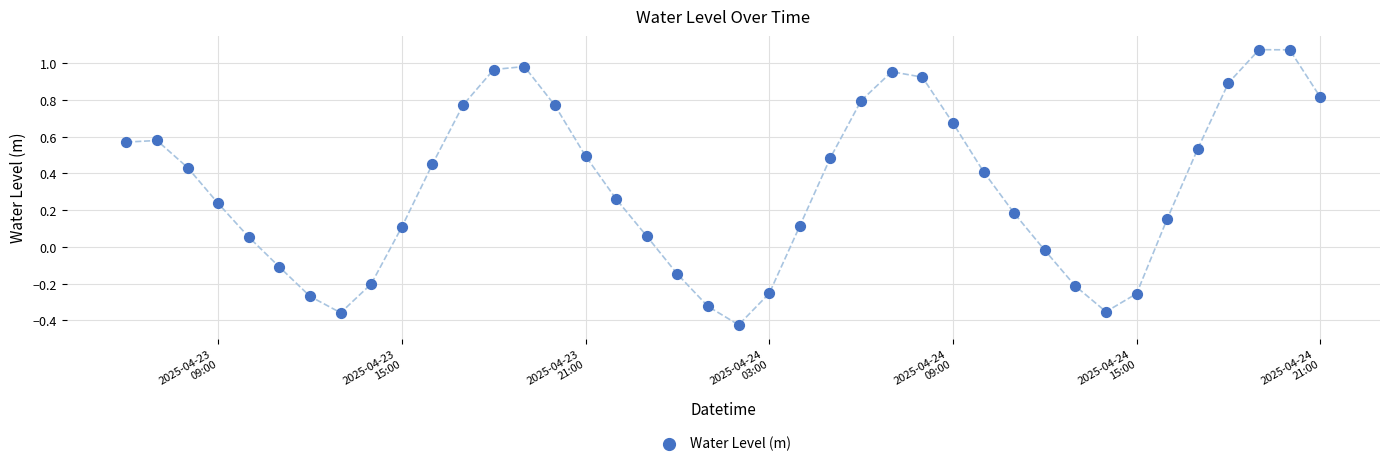

What is the range of X values (max minus min)?

1.6